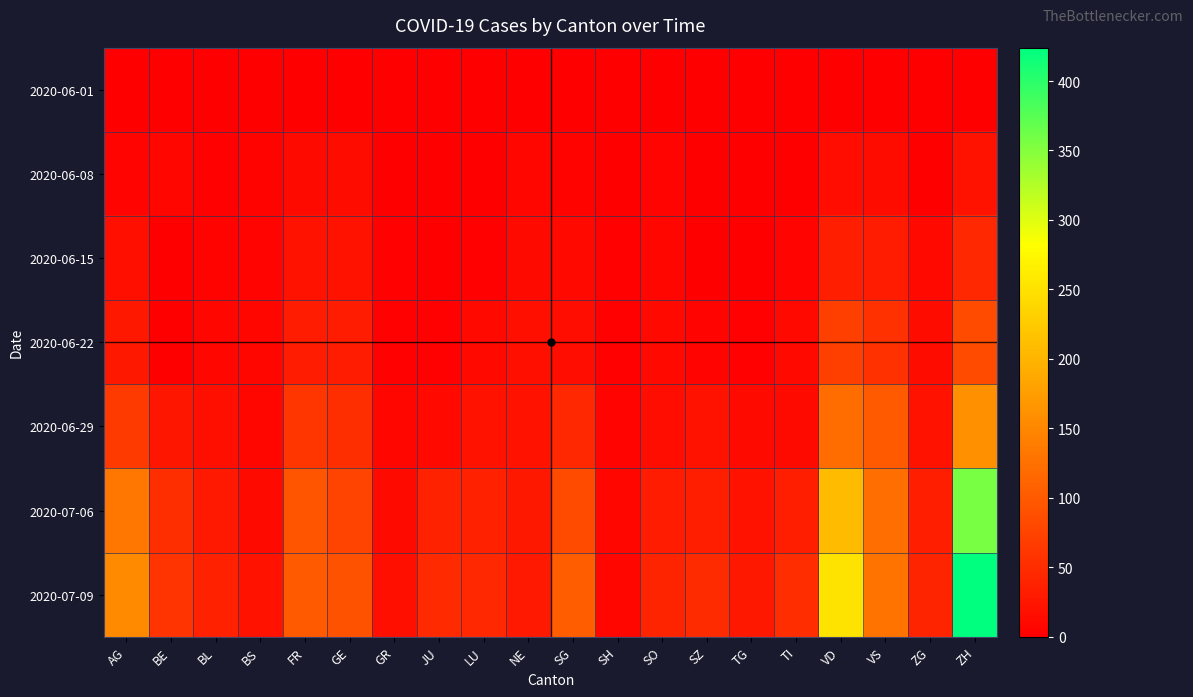

What is the difference between the highest and lowest values at SH?

8